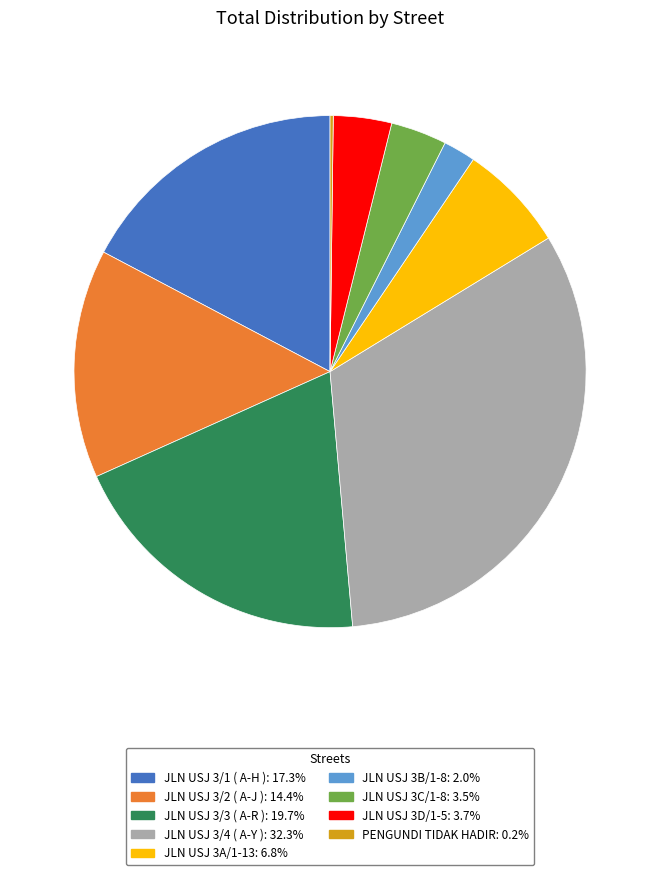

Do JLN USJ 3/3 ( A-R ): 19.7% and JLN USJ 3D/1-5: 3.7% together represent more than half of the pie?

No